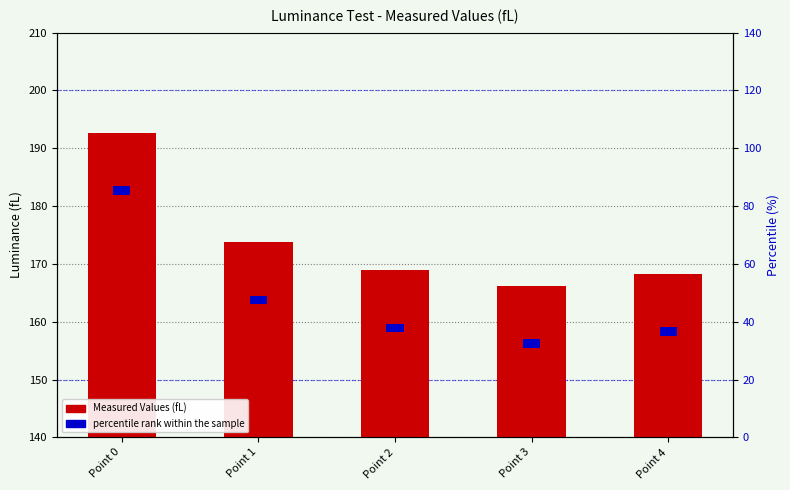

Is it true that Measured Values (fL) equals 60.4 at Point 4?

False